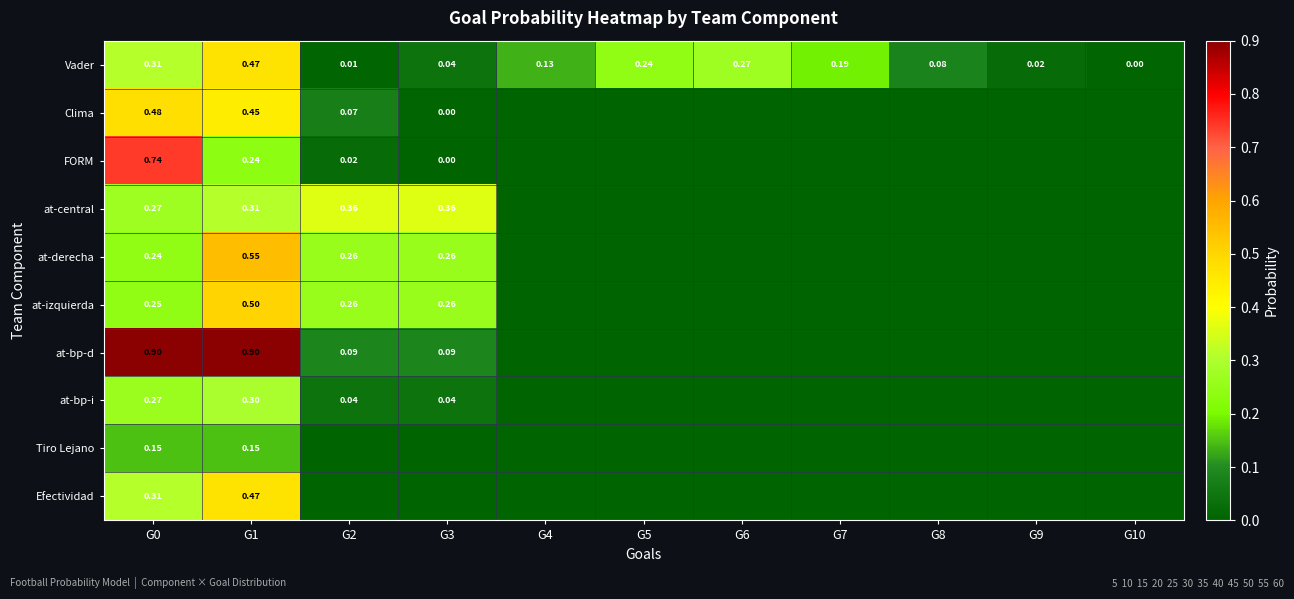

Is the value of at-central at G1 greater than the value of Tiro Lejano at G1?

Yes